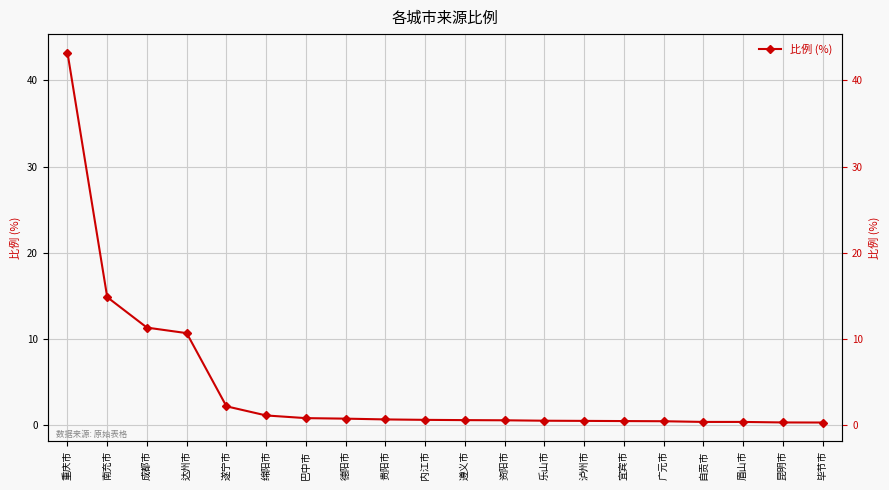

Reading left to right, what are all the values shown in this chart?

重庆市=43.2	南充市=14.9	成都市=11.3	达州市=10.7	遂宁市=2.2	绵阳市=1.1	巴中市=0.8	德阳市=0.8	贵阳市=0.7	内江市=0.6	遵义市=0.6	资阳市=0.6	乐山市=0.5	泸州市=0.5	宜宾市=0.5	广元市=0.5	自贡市=0.4	眉山市=0.4	昆明市=0.3	毕节市=0.3